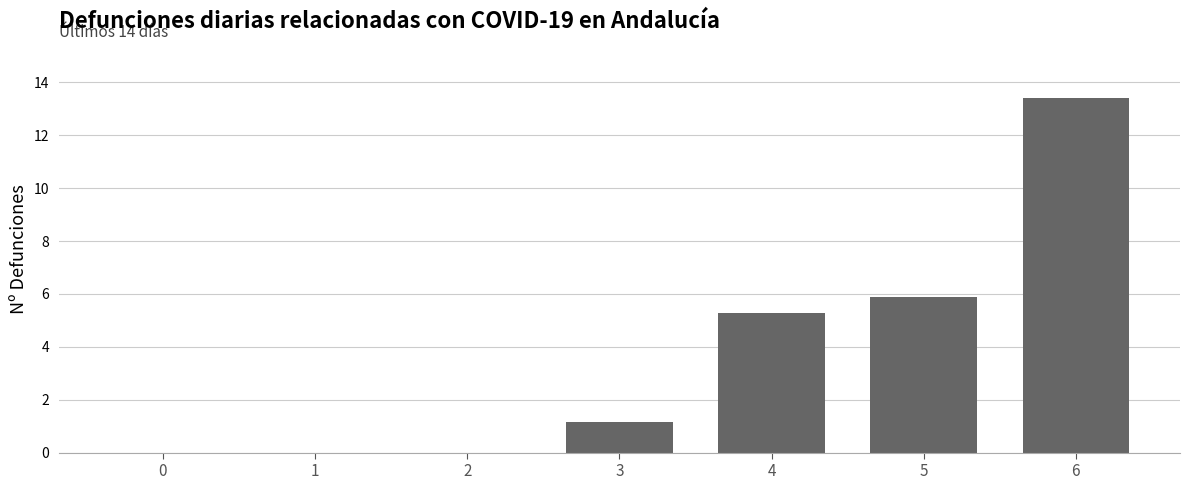

Which category has the highest value across all series?

6